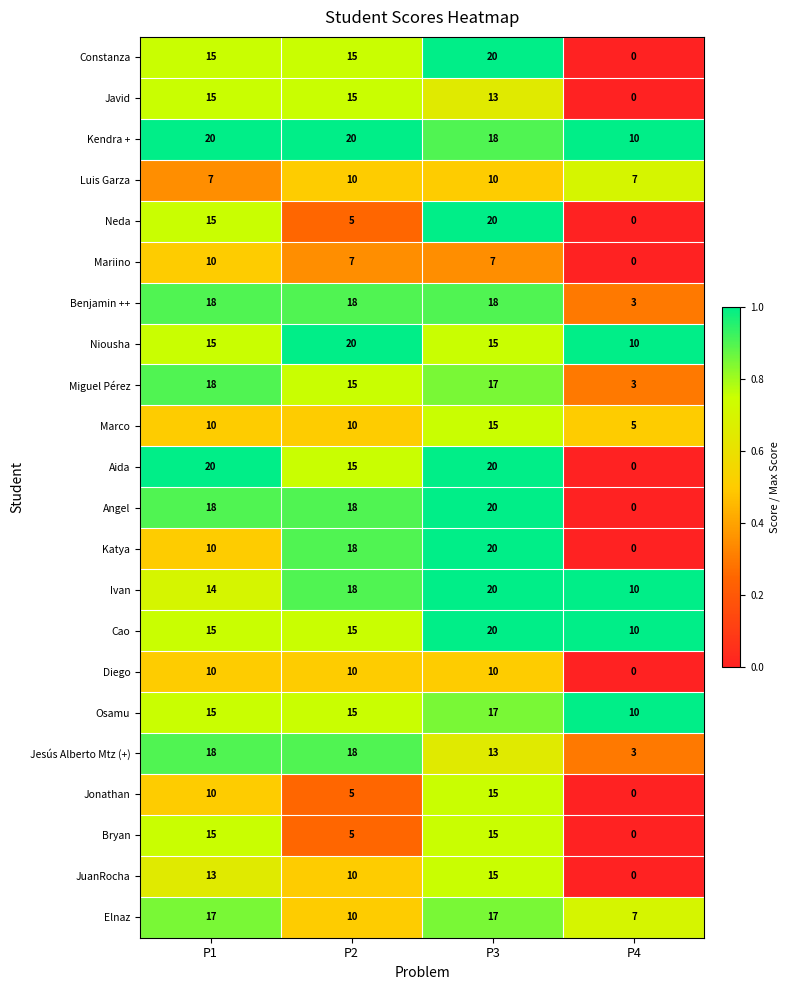

At how many categories does at least one series exceed 0?

4